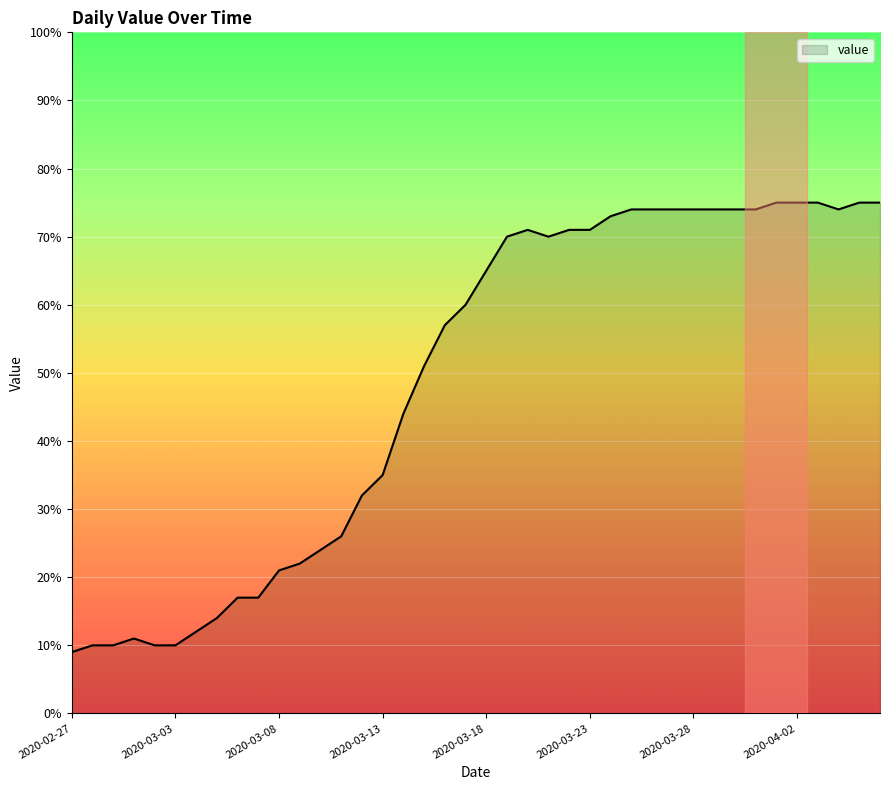

What is the minimum value shown in the chart?

9